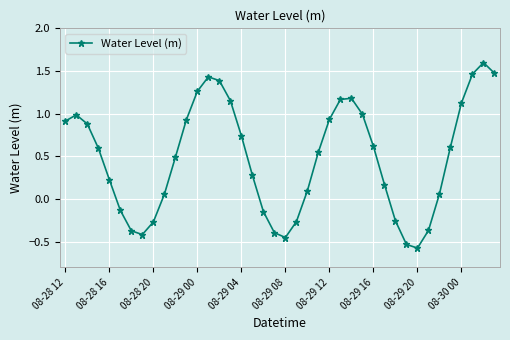

What is the value of the 33rd point from the left?

-0.6